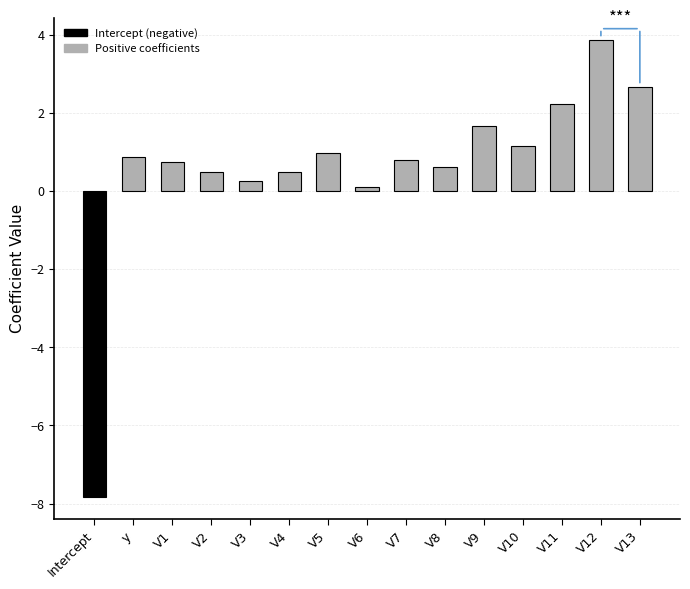

How many negative values are there?

1